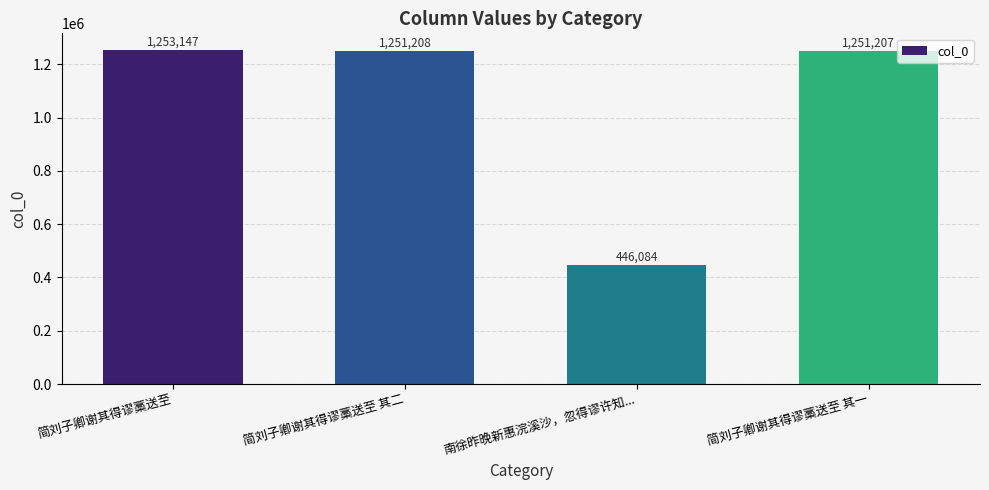

What is the maximum value shown in the chart?

1253147